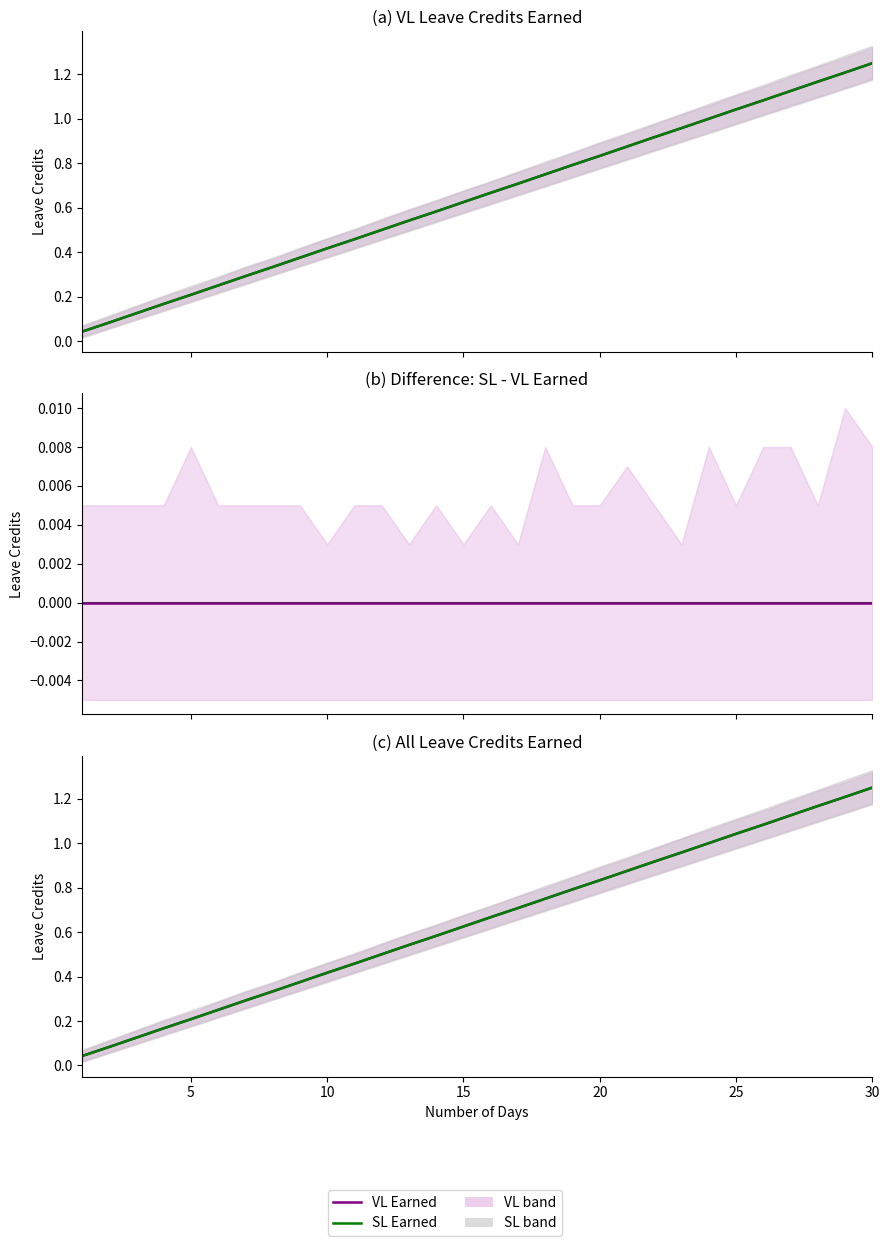

True or false: SL Earned has a value of 0.1 at 5.

False